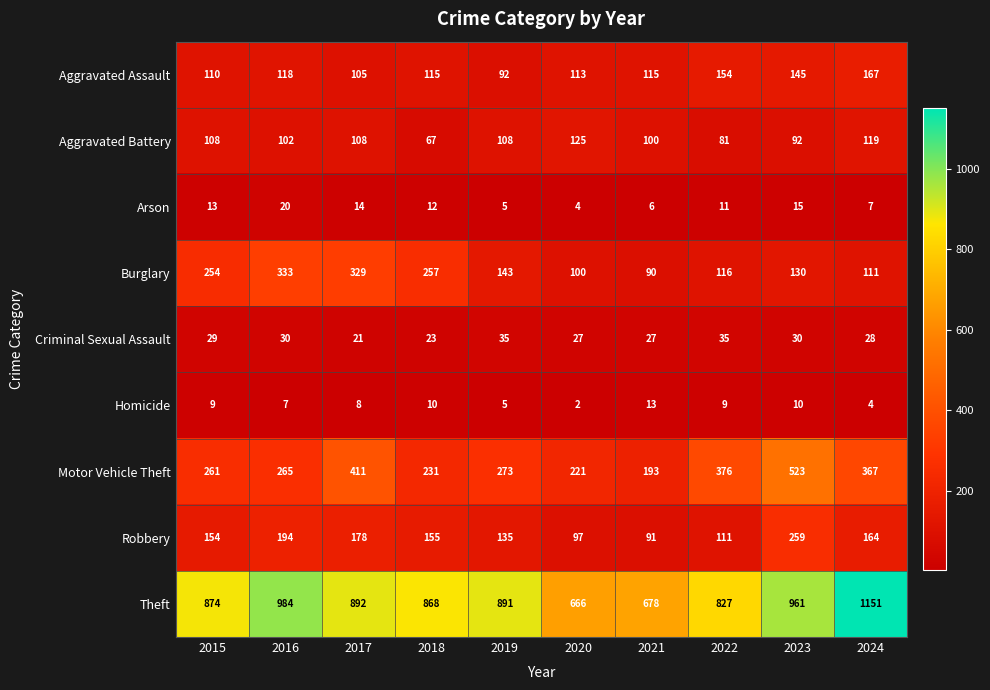

What is the highest value of the Homicide series?

13